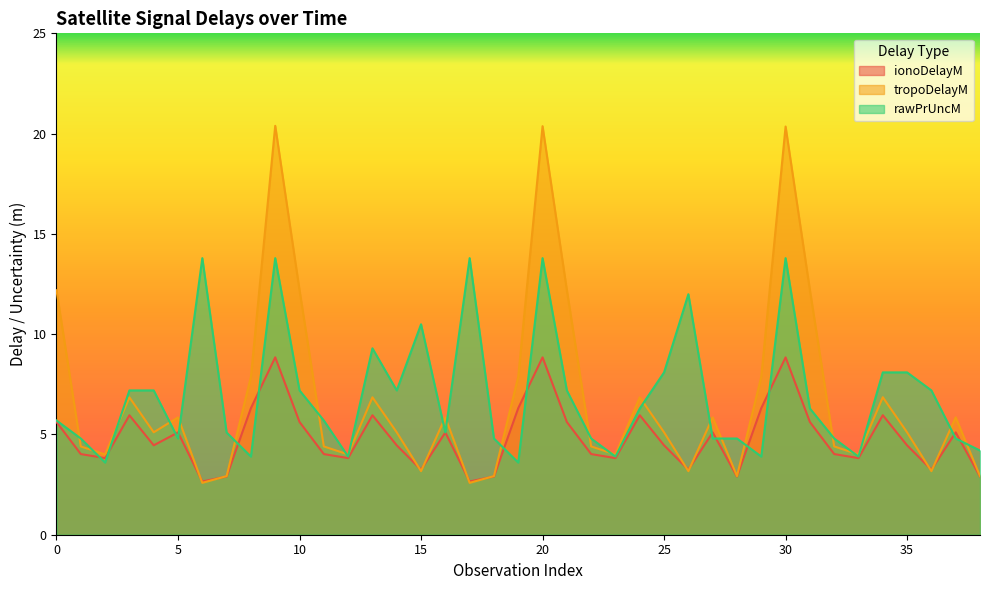

Reading right to left, list all the values displayed in this chart.

ionoDelayM: 39=6.3	38=2.9	37=5.1	36=3.2	35=4.5	34=6.0	33=3.8	32=4.0	31=5.6	30=8.8	29=6.3	28=2.9	27=5.1	26=3.2	25=4.5	24=6.0	23=3.8	22=4.0	21=5.6	20=8.8	19=6.3	18=2.9	17=2.7	16=5.1	15=3.2	14=4.5	13=6.0	12=3.8	11=4.0	10=5.6	9=8.8	8=6.3	7=2.9	6=2.7	5=5.1	4=4.5	3=6.0	2=3.8	1=4.0	0=5.6
tropoDelayM: 39=7.9	38=2.9	37=5.9	36=3.2	35=5.1	34=6.9	33=4.0	32=4.4	31=12.2	30=20.4	29=7.9	28=2.9	27=5.9	26=3.2	25=5.1	24=6.9	23=4.0	22=4.4	21=12.2	20=20.4	19=7.9	18=2.9	17=2.6	16=5.8	15=3.2	14=5.1	13=6.9	12=4.0	11=4.4	10=12.2	9=20.4	8=7.9	7=2.9	6=2.6	5=5.8	4=5.1	3=6.8	2=4.0	1=4.4	0=12.2
rawPrUncM: 39=3.9	38=4.2	37=4.8	36=7.2	35=8.1	34=8.1	33=3.9	32=4.8	31=6.3	30=13.8	29=3.9	28=4.8	27=4.8	26=12.0	25=8.1	24=6.3	23=3.9	22=4.8	21=7.2	20=13.8	19=3.6	18=4.8	17=13.8	16=5.1	15=10.5	14=7.2	13=9.3	12=3.9	11=5.7	10=7.2	9=13.8	8=3.9	7=5.1	6=13.8	5=4.8	4=7.2	3=7.2	2=3.6	1=4.8	0=5.7